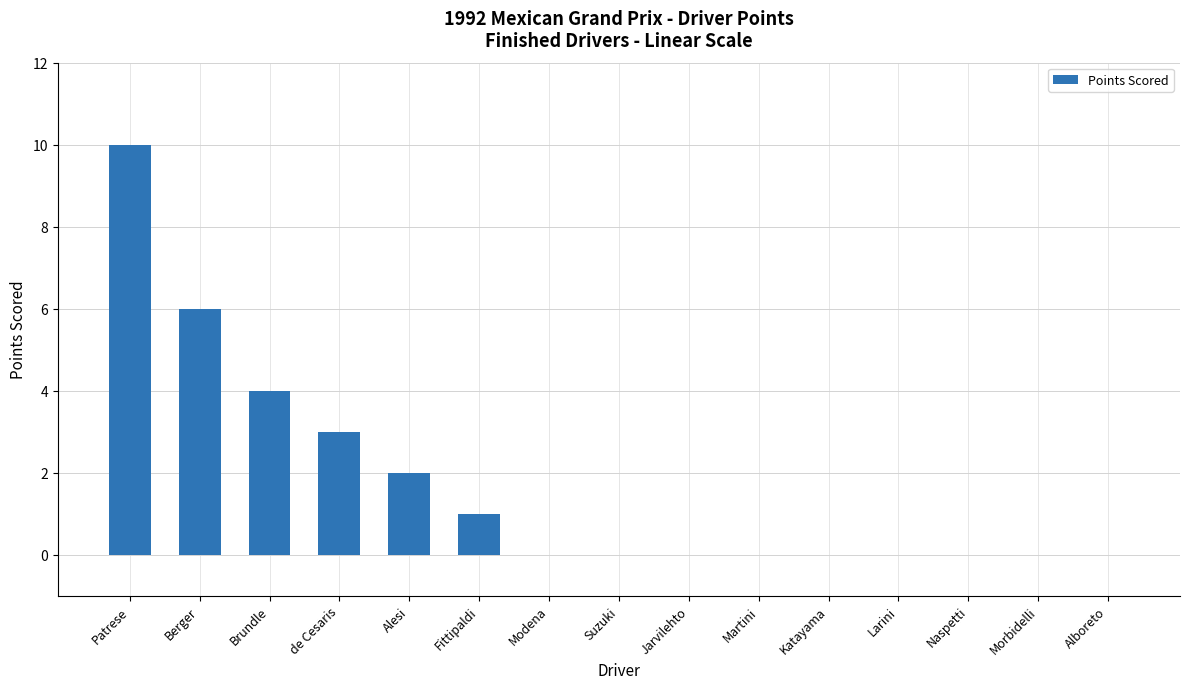

The value at Naspetti is 0. True or false?

True